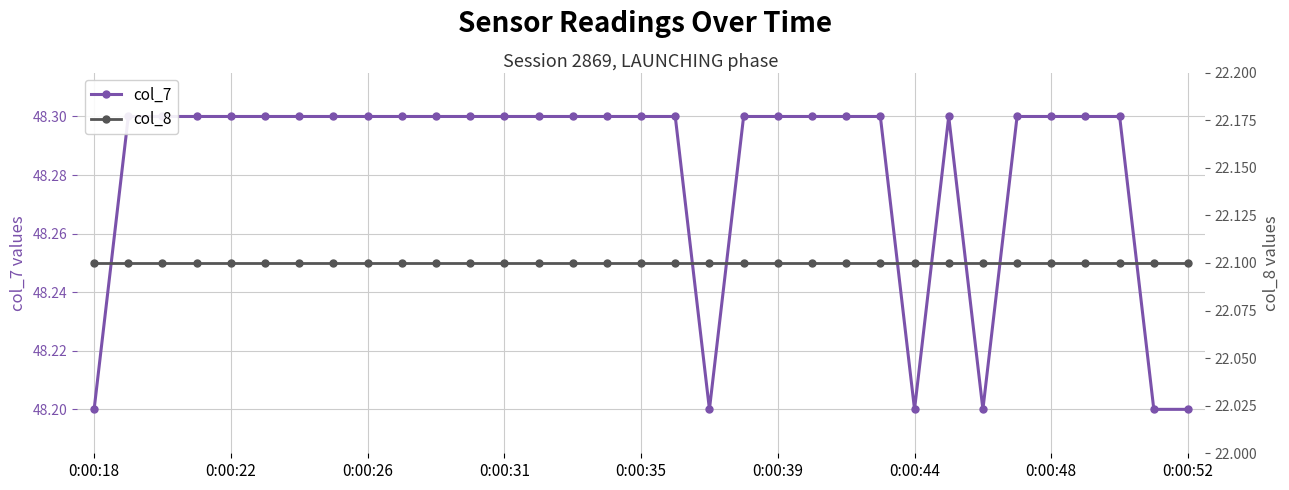

Which category has the highest value in the col_7 series?

0:00:22